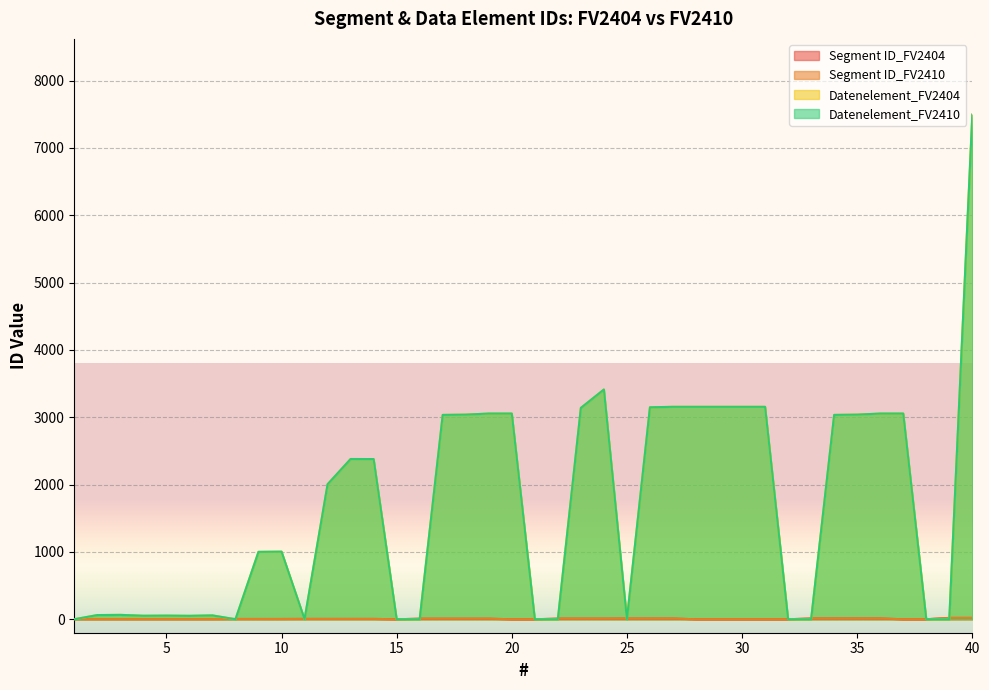

Does the chart display data point markers on the line(s)?

No